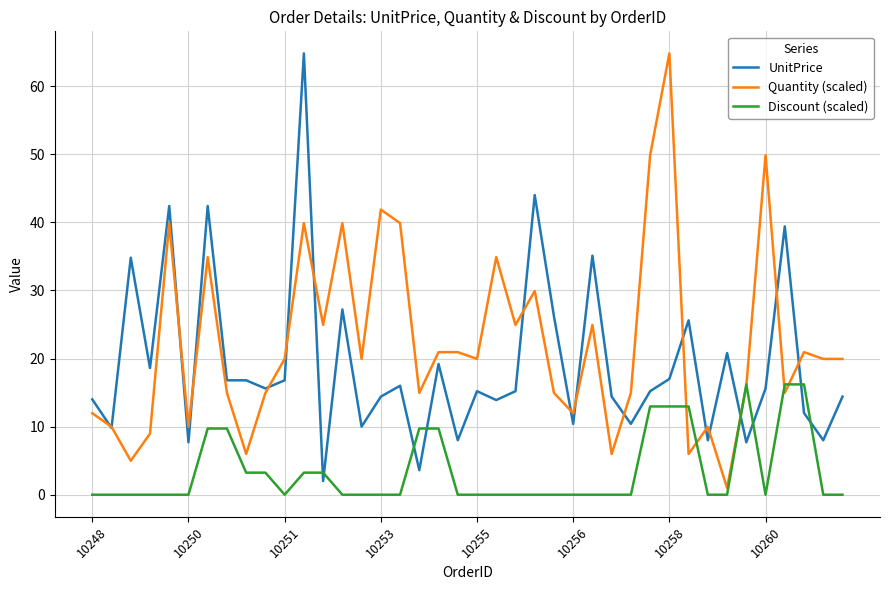

What is the maximum value shown in the chart?

64.8